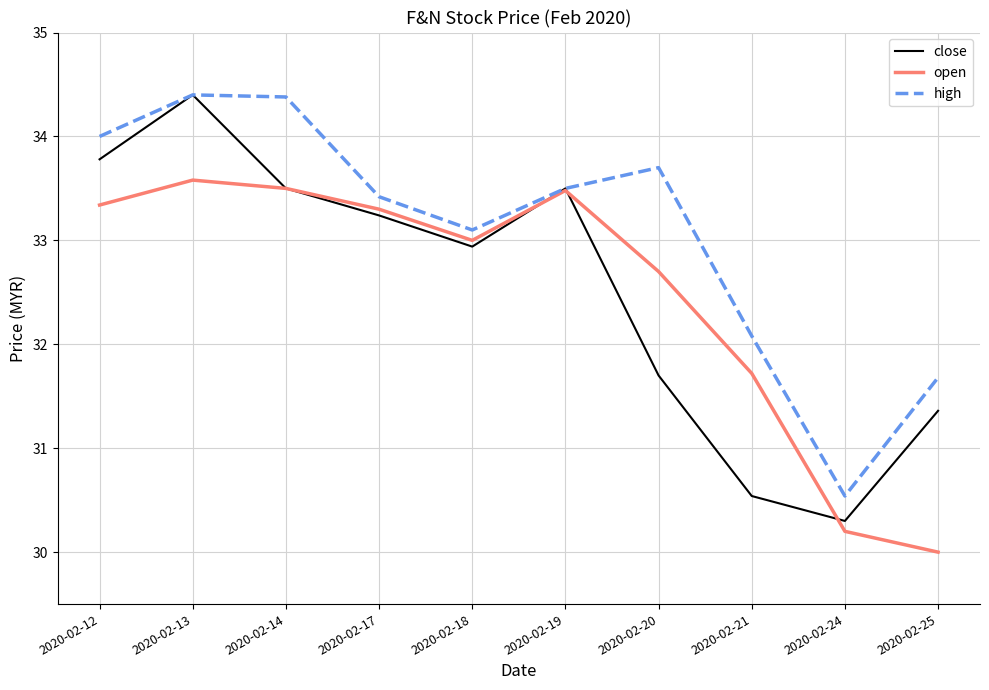

What is the minimum value shown in the chart?

30.0